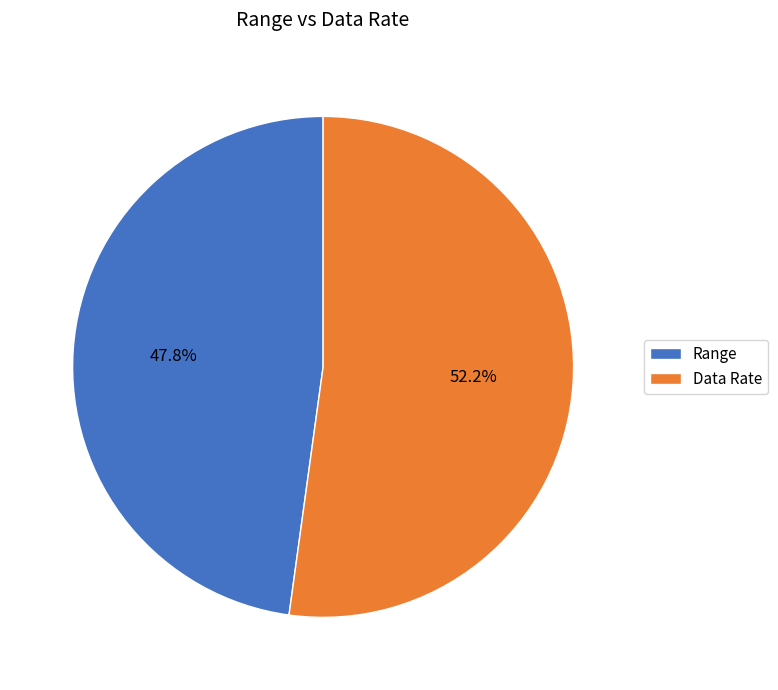

The Data Rate slice represents 38% of the pie. True or false?

False